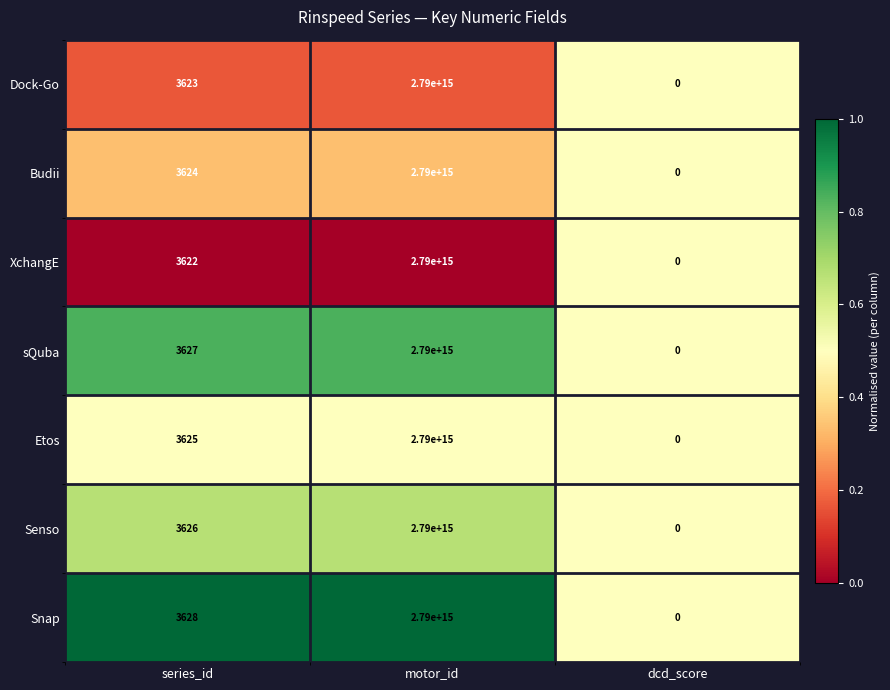

True or false: Senso has a value of 2790000000000000 at motor_id.

True